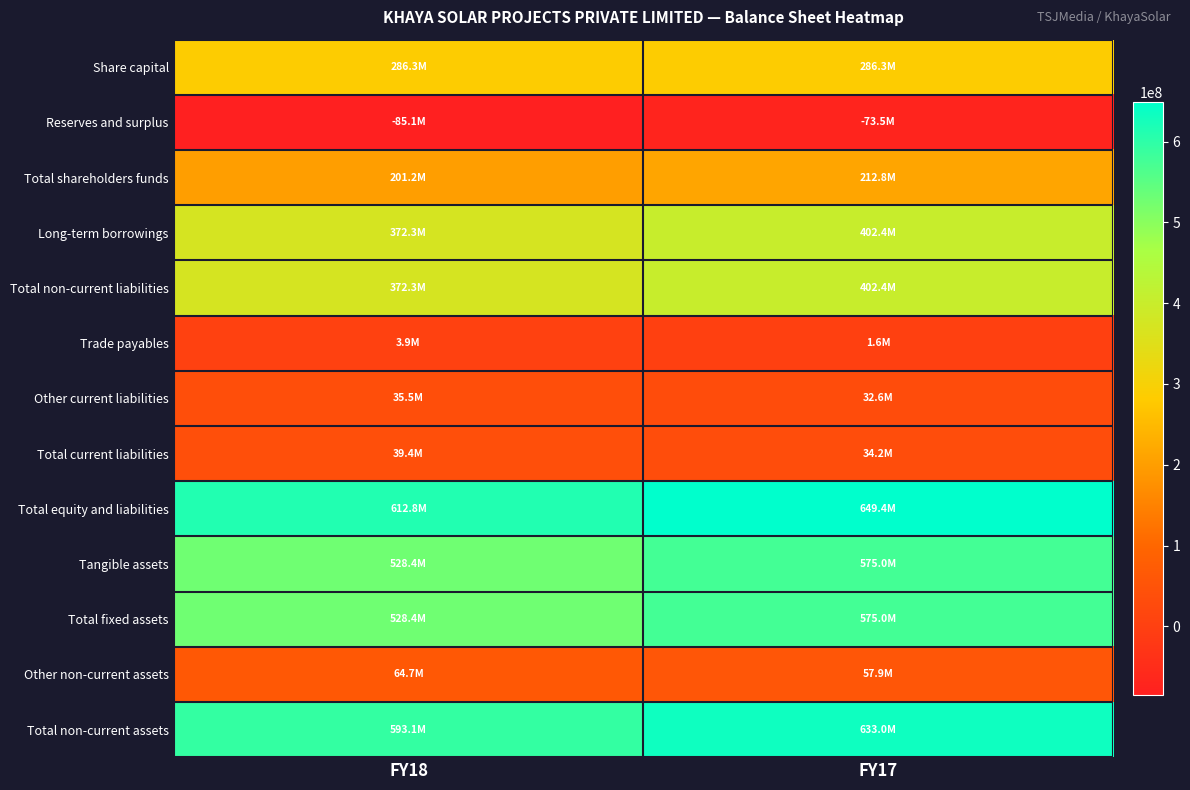

Which series has the largest total across all categories?

Total equity and liabilities